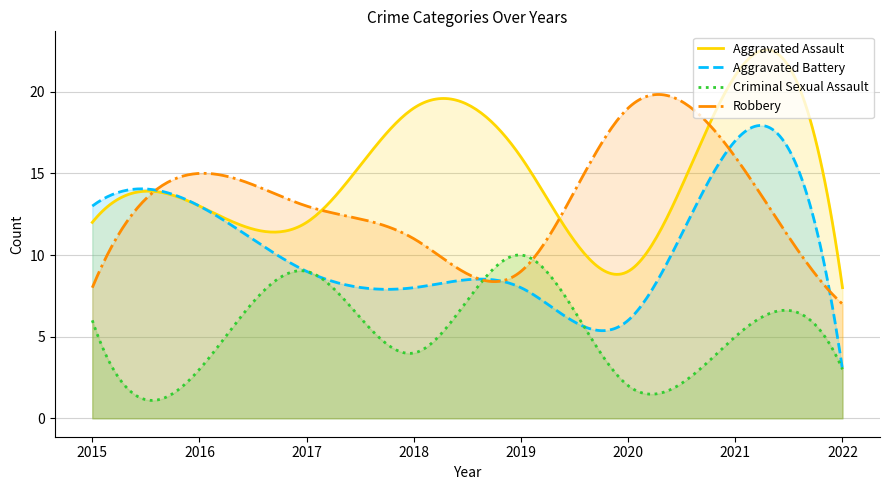

Is it true that Robbery equals 11 at 2021?

False